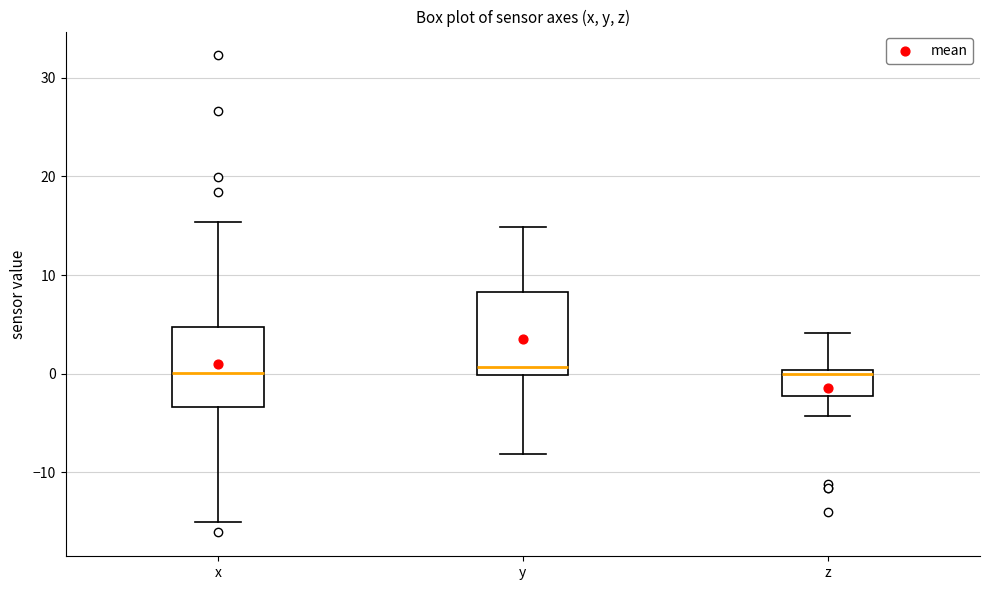

Reading left to right, transcribe this box plot: for each box, give where its median line is, the range the box spans, and where its two whiskers end, as read against the y-axis. The values are not printed on the chart, so give them approximately, as read against the axis.

x: median 0, box -3 to 5, whiskers -15 to 15
y: median 1, box 0 to 8, whiskers -8 to 15
z: median 0 (just below the box's upper edge), box -2 to 0, whiskers -4 to 4